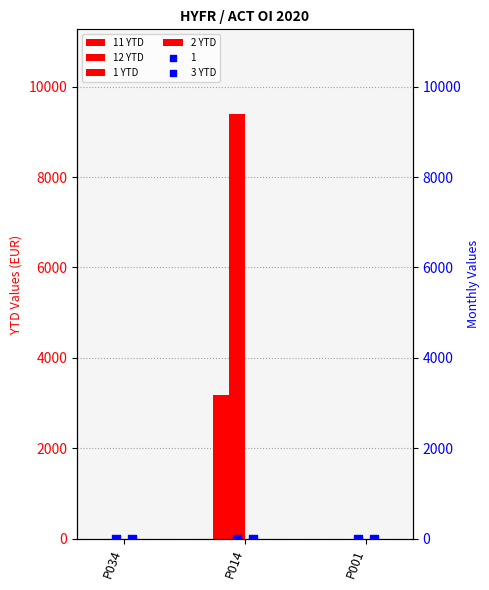

Is the value of 11 YTD at P001 greater than the value of 3 YTD at P001?

No